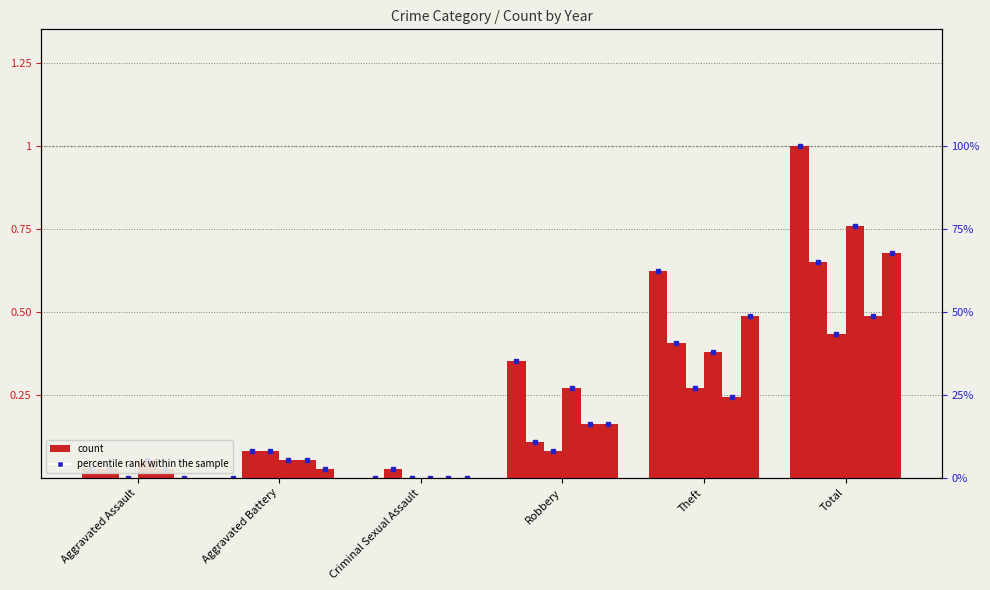

How many bars are there in total?

36